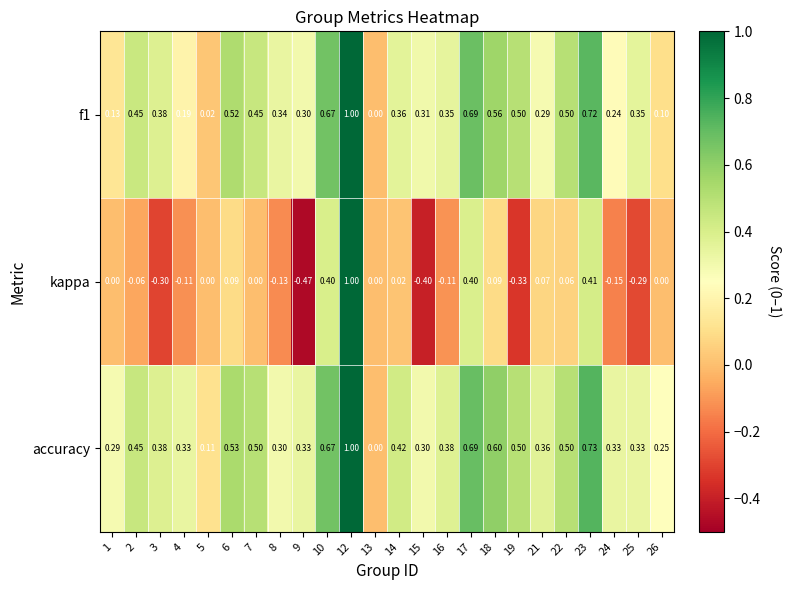

Which category has the highest value across all series?

12